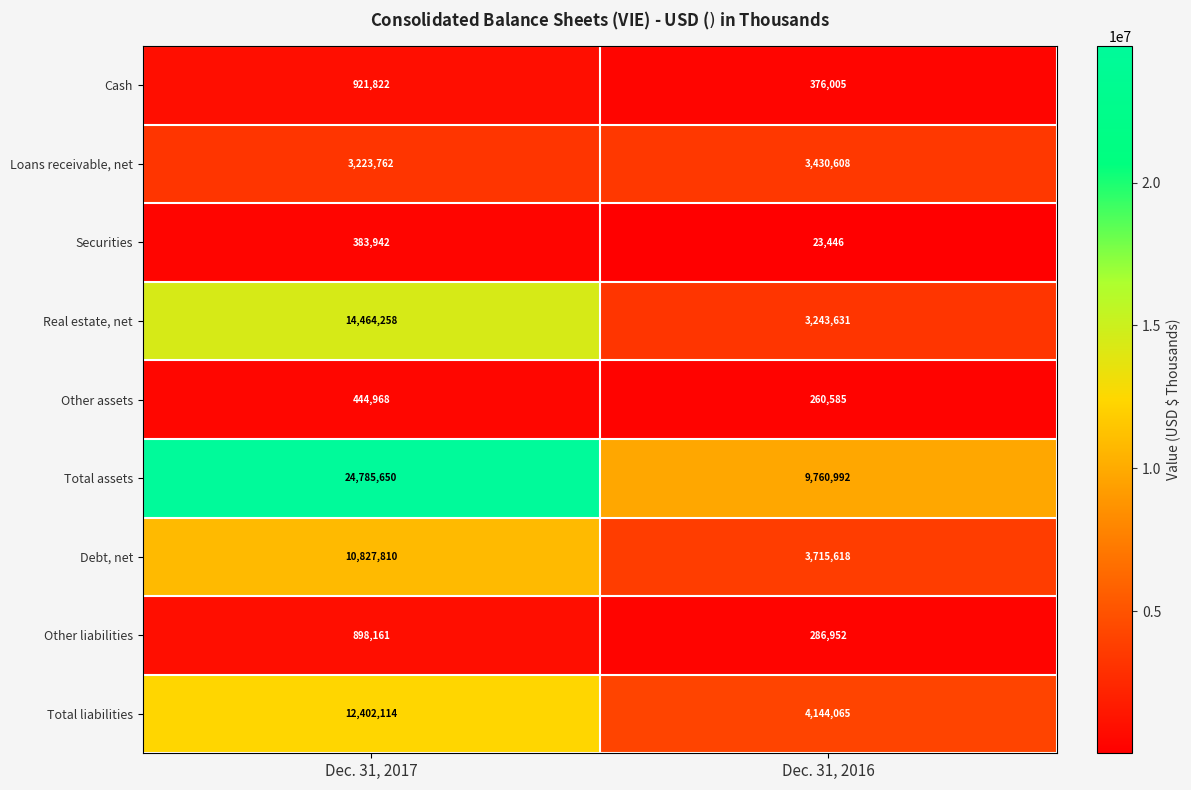

What is the average value of the Loans receivable, net series?

3327185